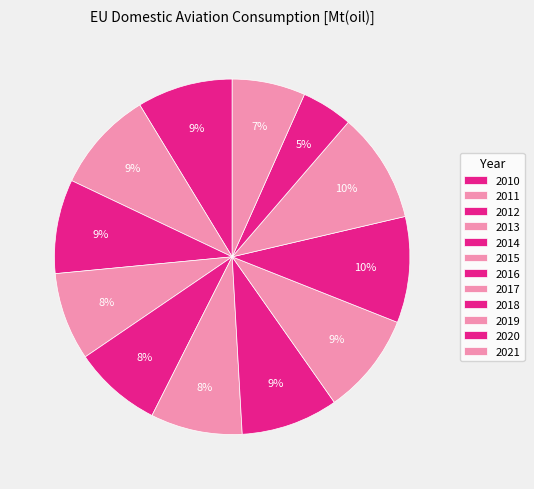

Which has a higher value, 2020 or 2016?

2016